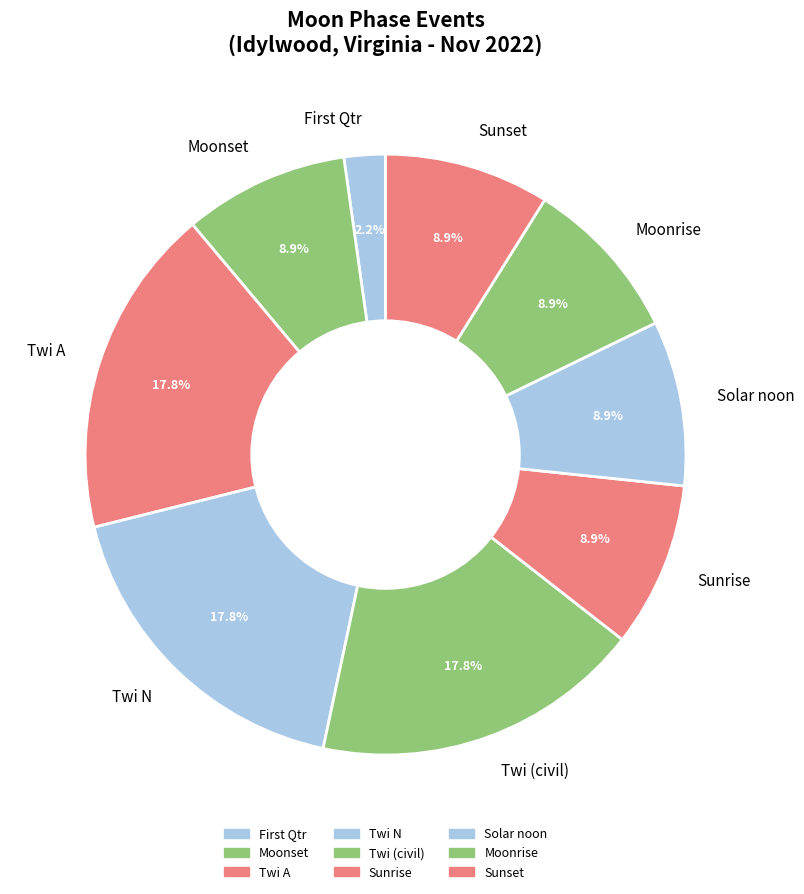

What is the ratio of the value at Sunrise to the value at Twi N?

0.5